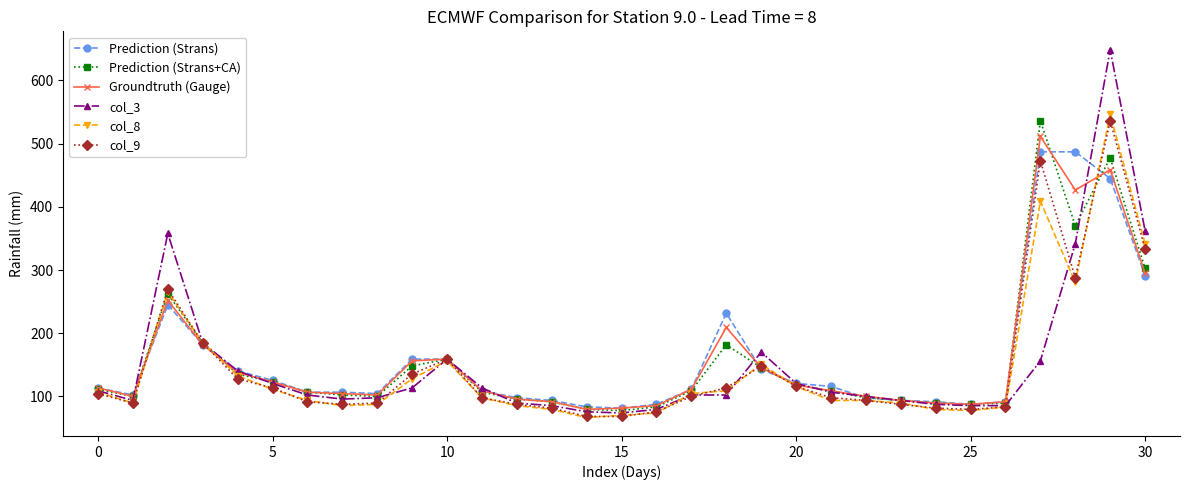

What is the maximum value for col_3?

648.6